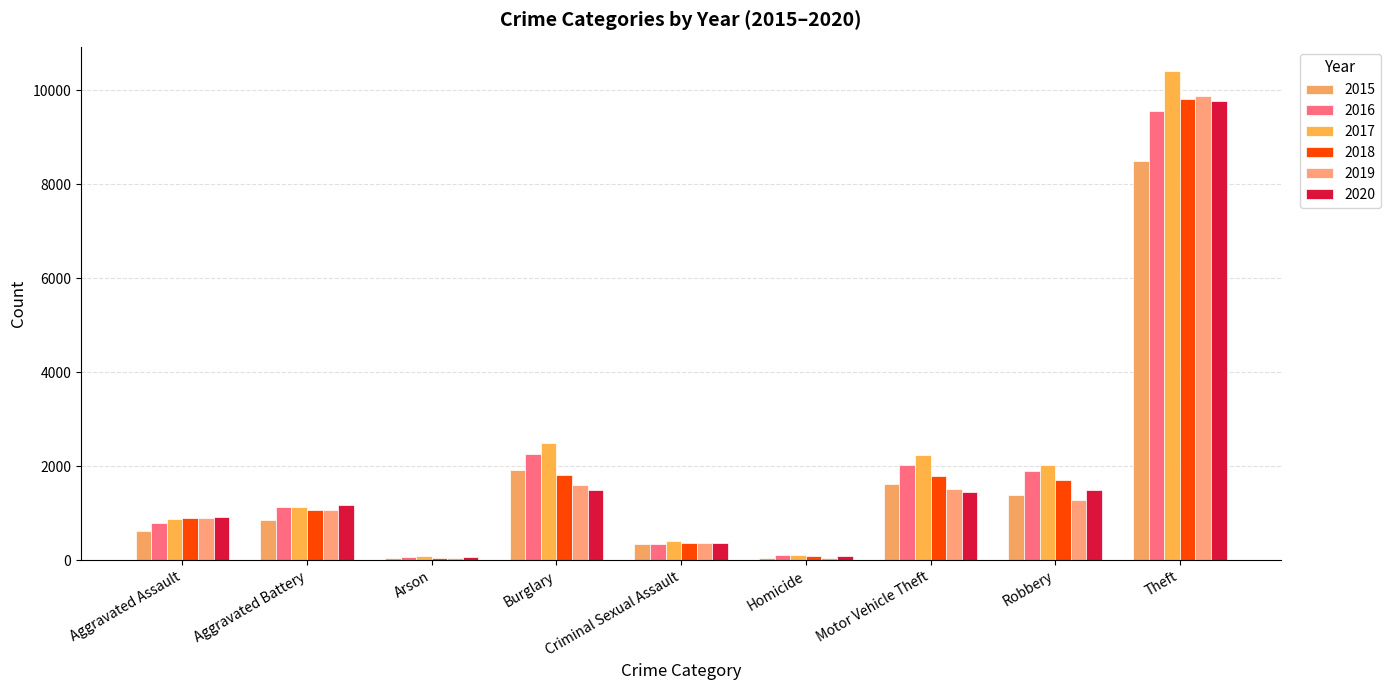

What is the sum of all 2017 values?

19781